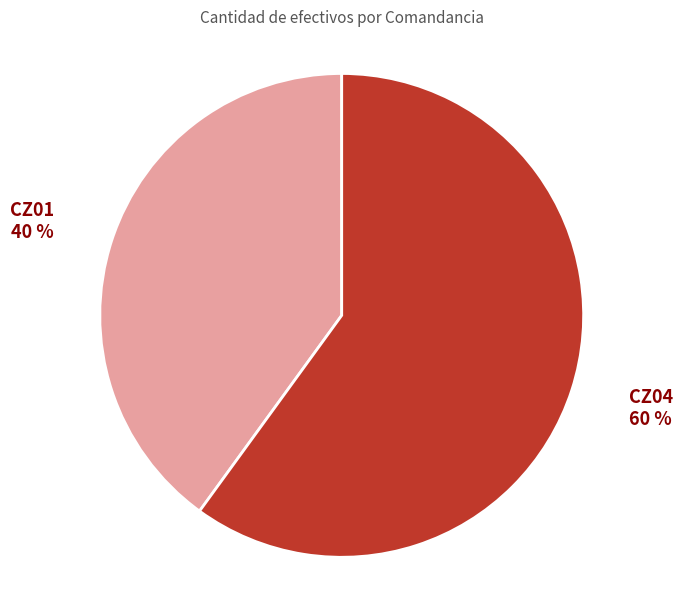

How many slices are in this pie chart?

2